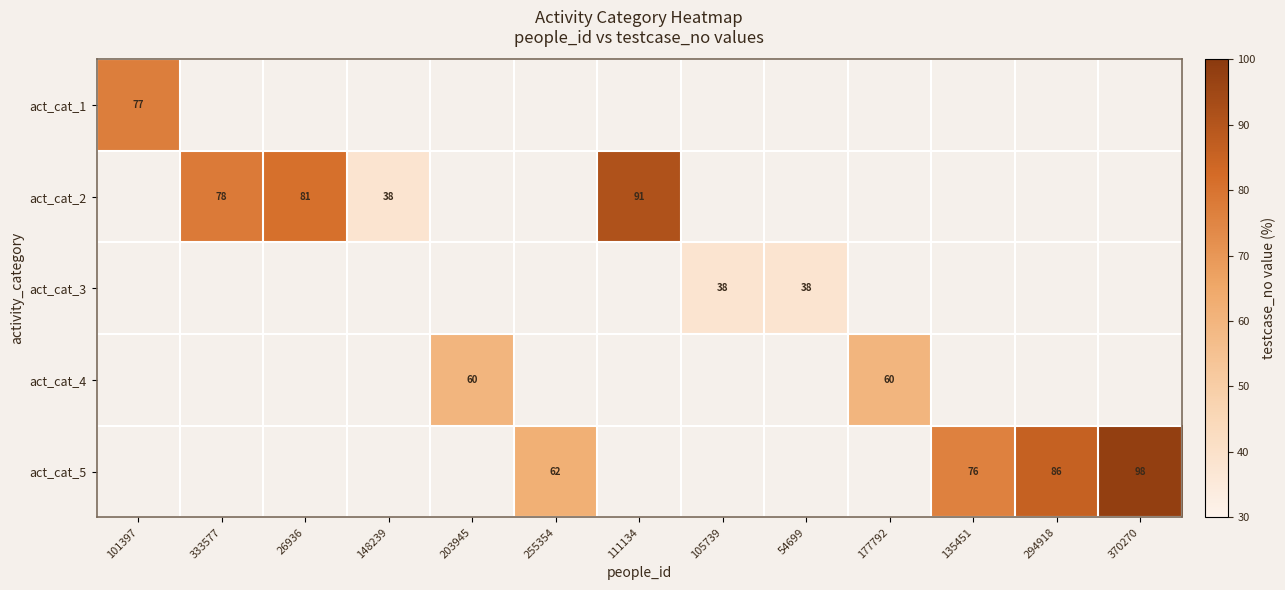

Is it true that act_cat_2 equals 81 at 26936?

True